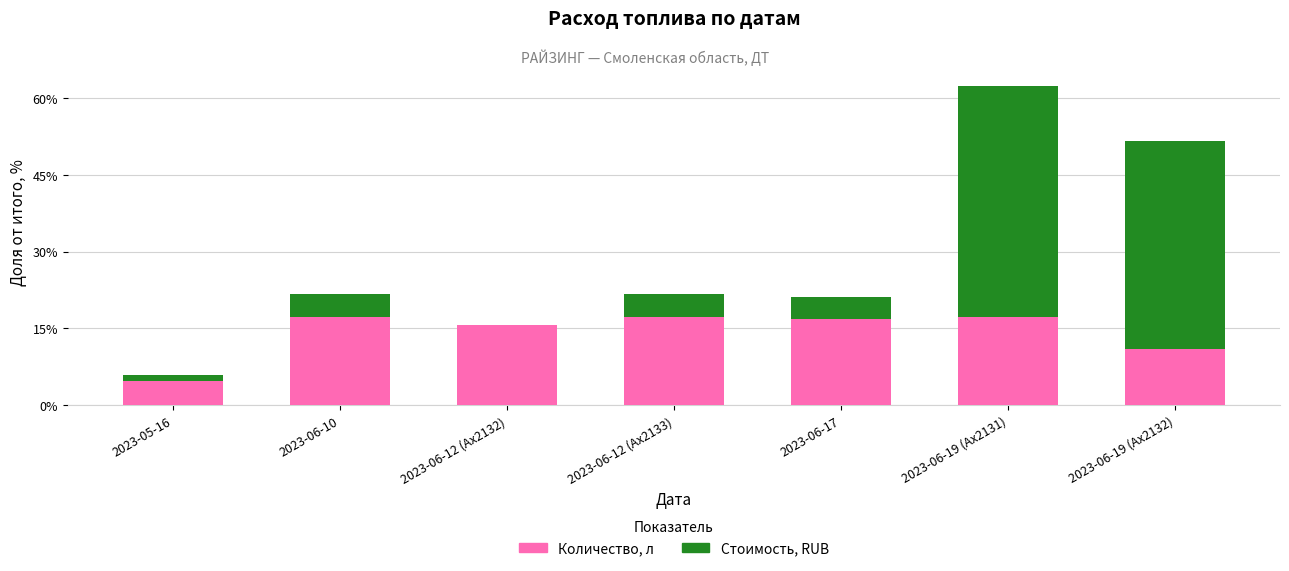

What is the total value across all series at 2023-06-12 (Ах2133)?

21.7